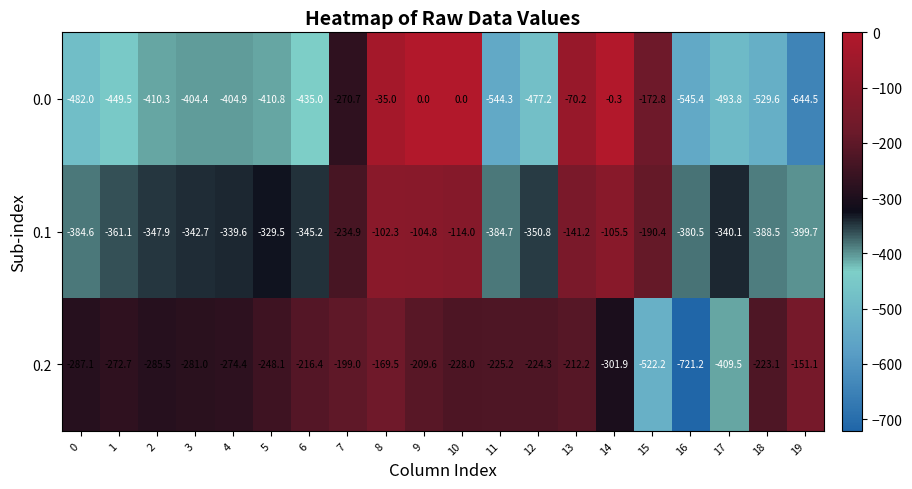

Which label corresponds to the smallest value in the chart?

16